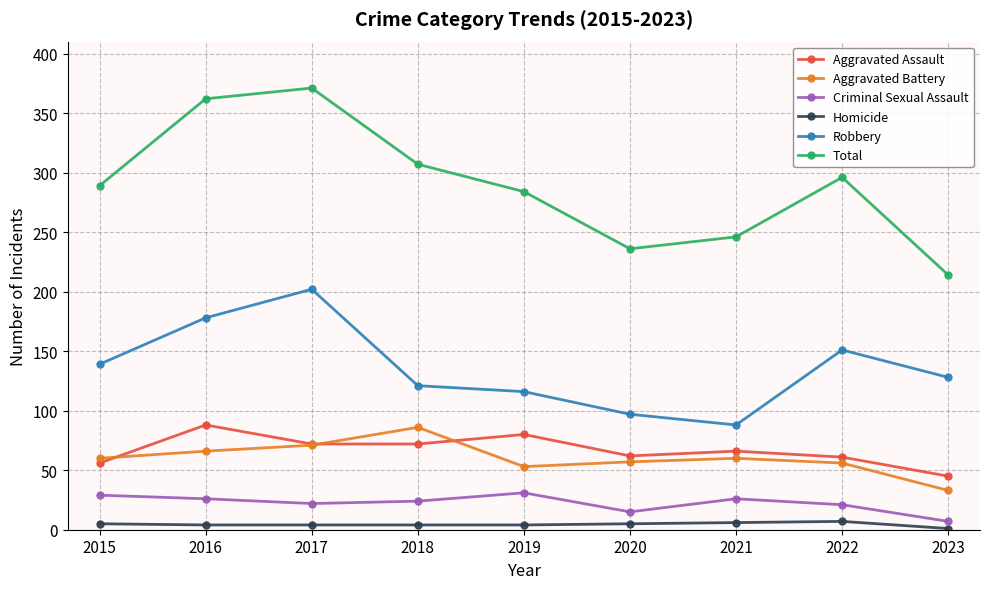

What are all the series names shown in the legend?

Aggravated Assault, Aggravated Battery, Criminal Sexual Assault, Homicide, Robbery, Total